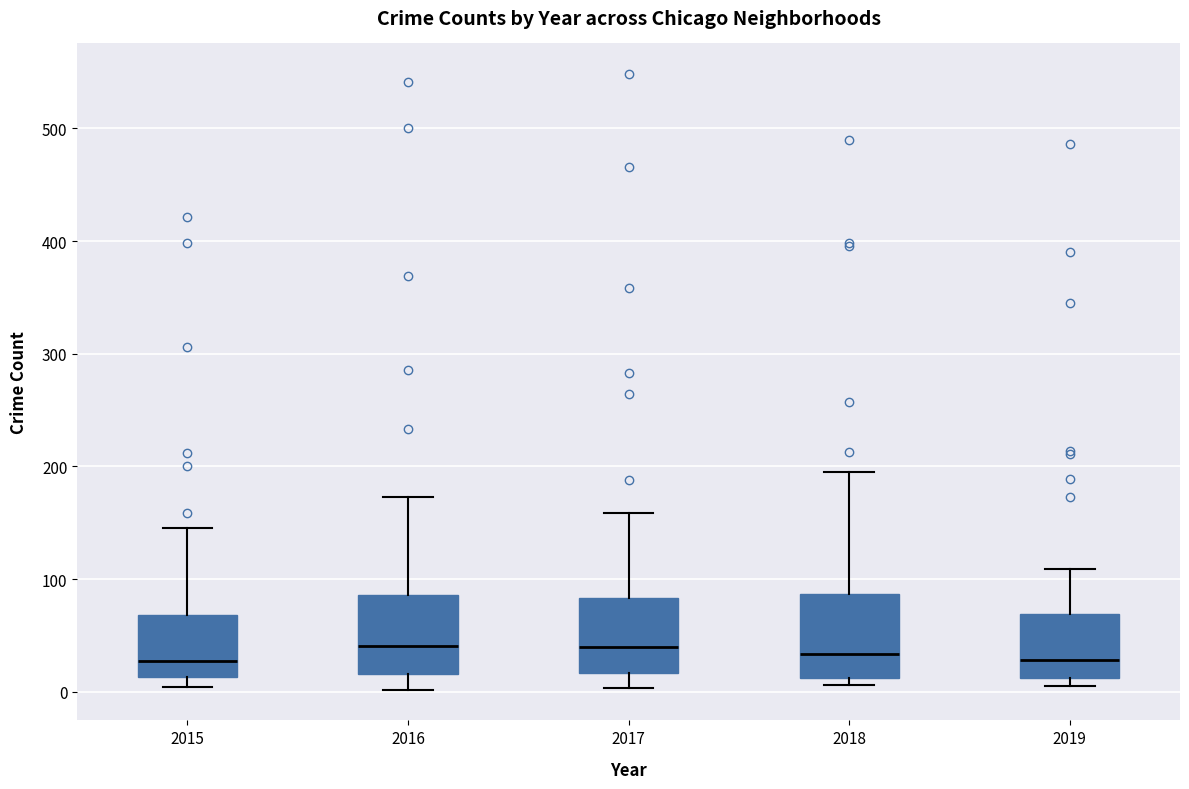

Reading left to right, read every box against the y-axis: the position of its median line, the range the box covers, and the ends of its whiskers. The values are not printed on the chart, so give them approximately, as read against the axis.

2015: median 30, box 10 to 70, whiskers 0 to 150
2016: median 40, box 20 to 90, whiskers 0 to 170
2017: median 40, box 20 to 80, whiskers 0 to 160
2018: median 30, box 10 to 90, whiskers 10 (just below the box's lower edge) to 200
2019: median 30, box 10 to 70, whiskers 10 (just below the box's lower edge) to 110